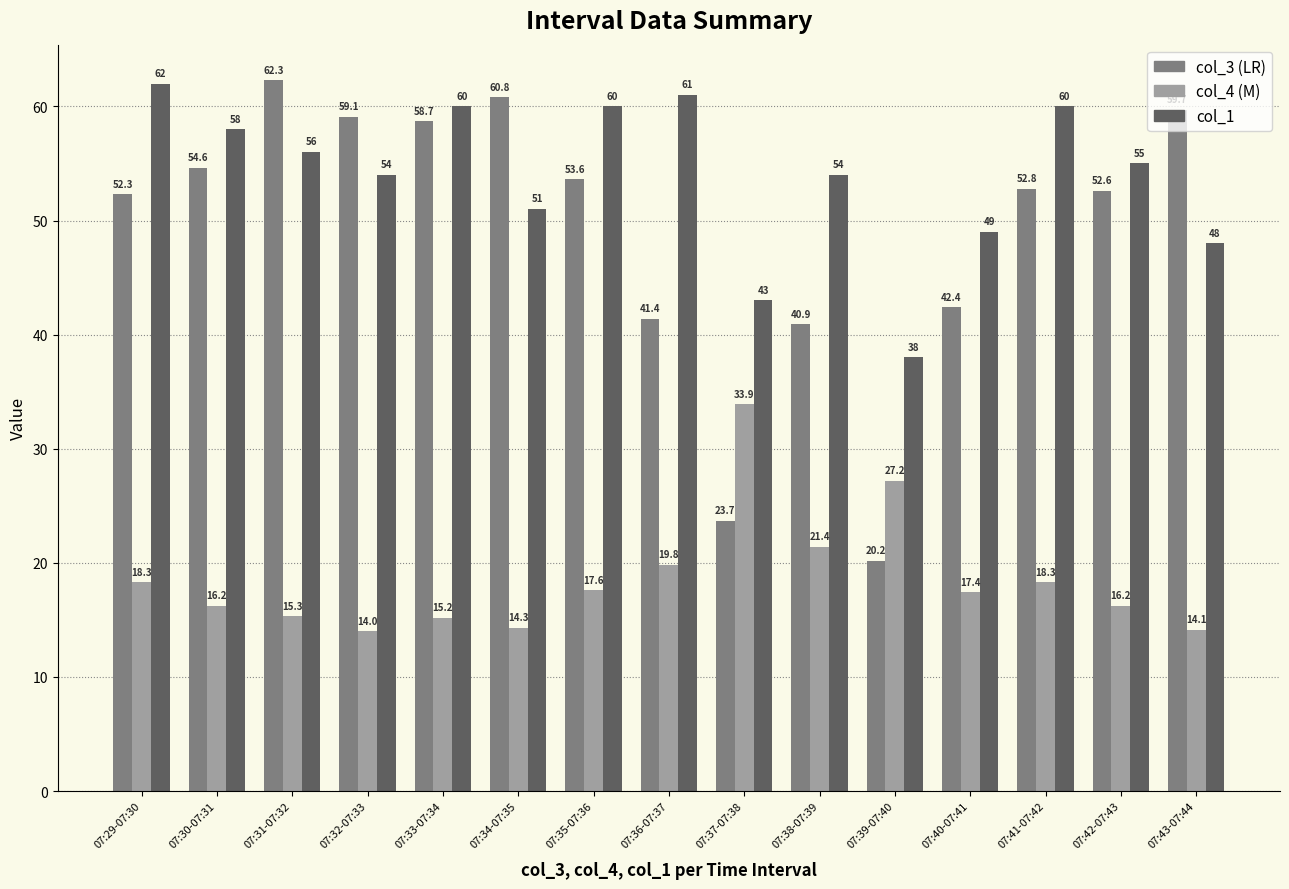

What is the maximum value shown in the chart?

62.3